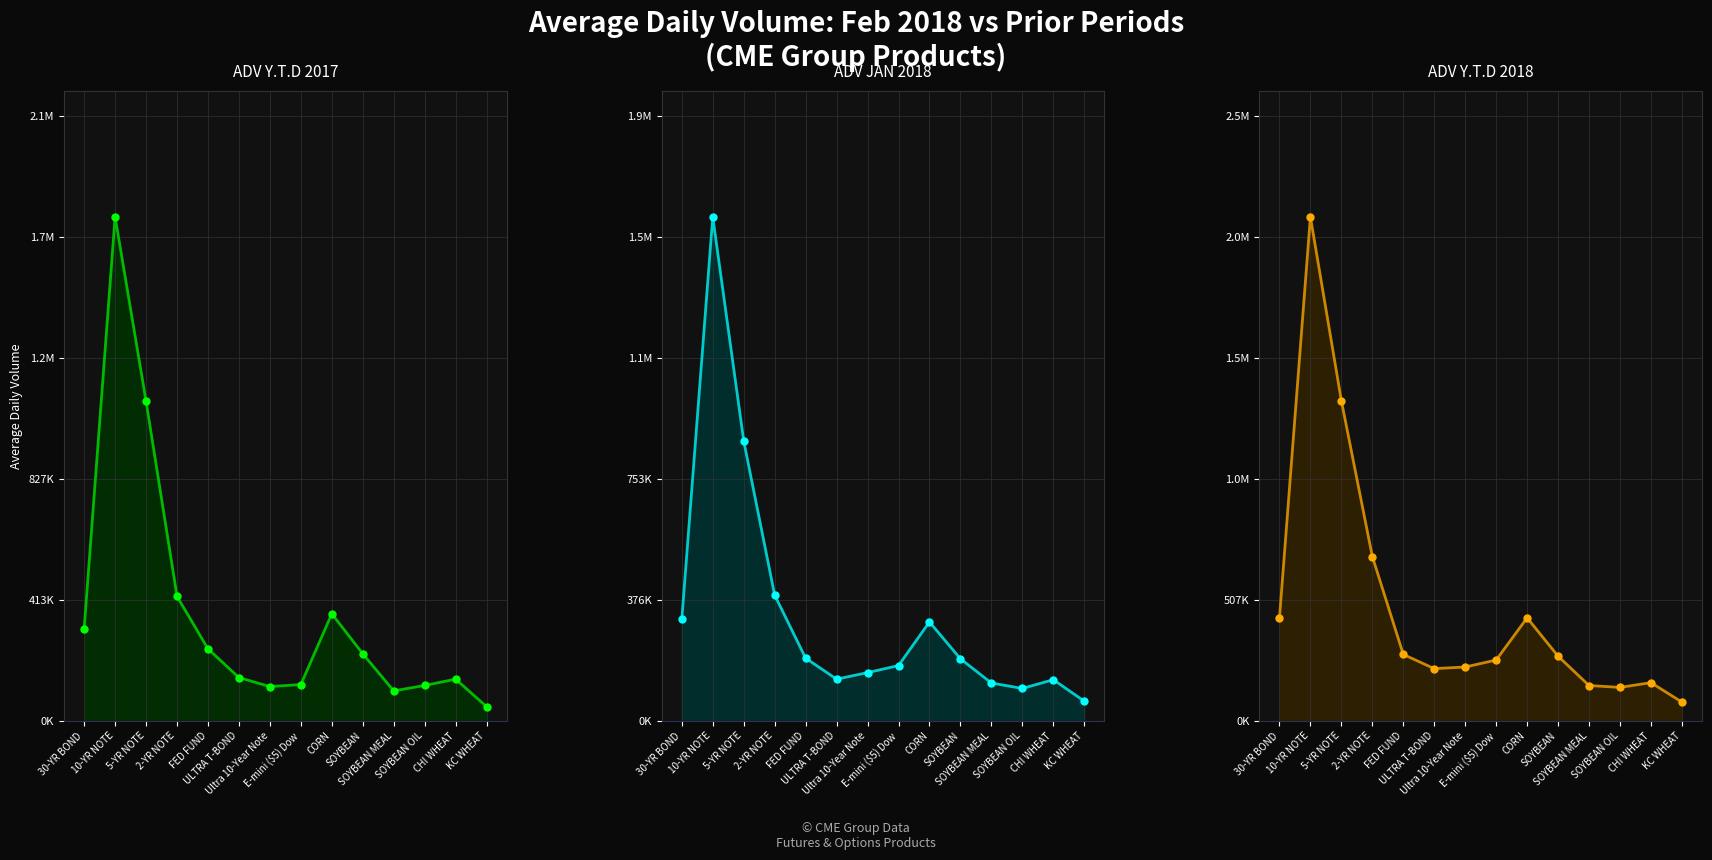

At how many categories does at least one series exceed 549605?

3